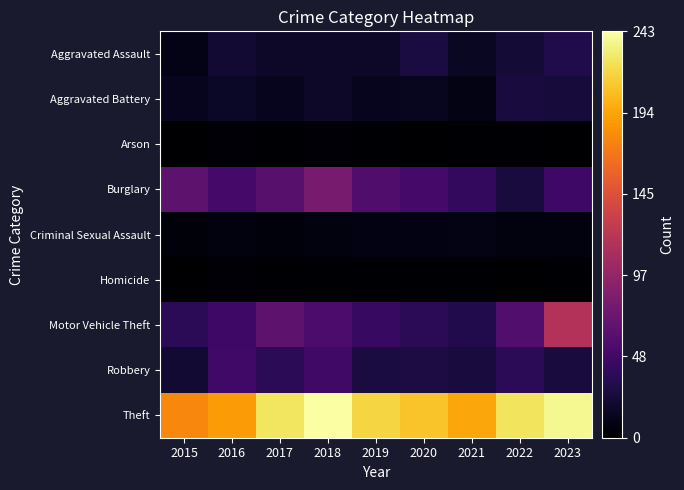

What is the spread (max minus min) of values at 2018?

242